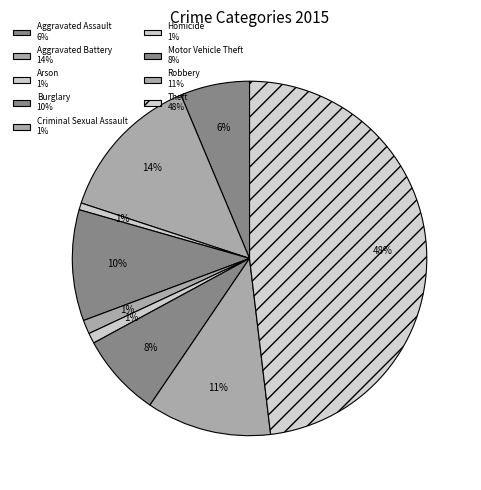

What is the ratio of the value at Robbery to the value at Arson?

18.0